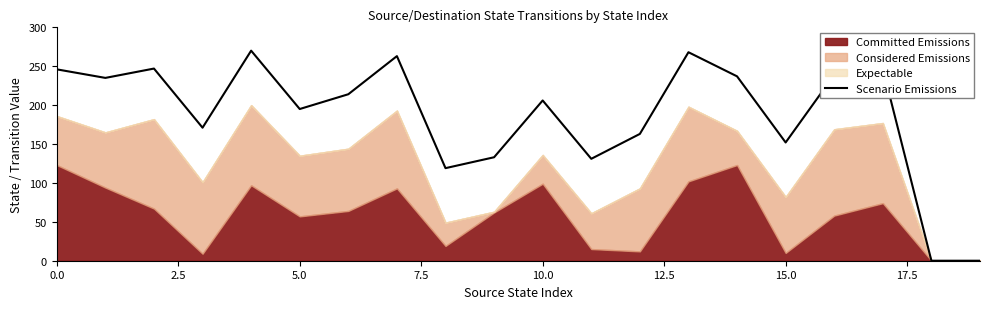

What is the sum of all values?

3736